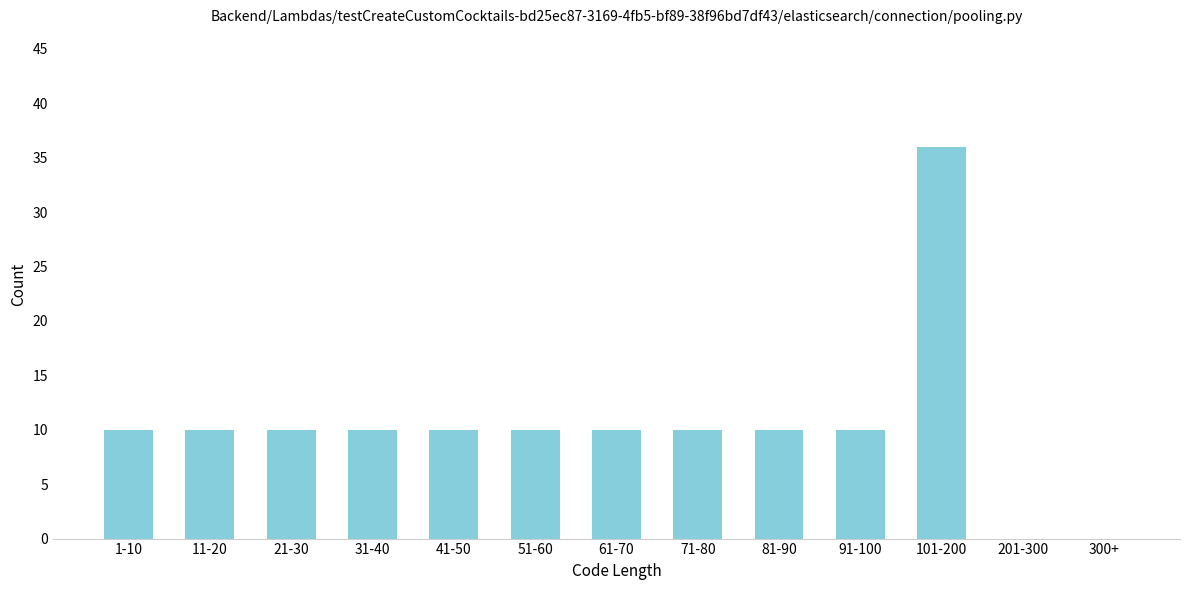

Reading right to left, transcribe all the data shown in this chart.

300+=0	201-300=0	101-200=36	91-100=10	81-90=10	71-80=10	61-70=10	51-60=10	41-50=10	31-40=10	21-30=10	11-20=10	1-10=10